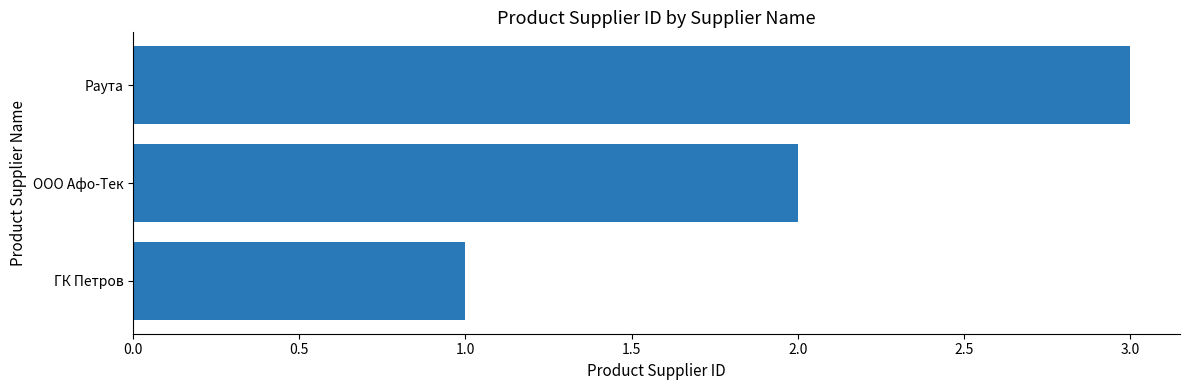

Rank the categories by value from highest to lowest.

Раута, ООО Афо-Тек, ГК Петров